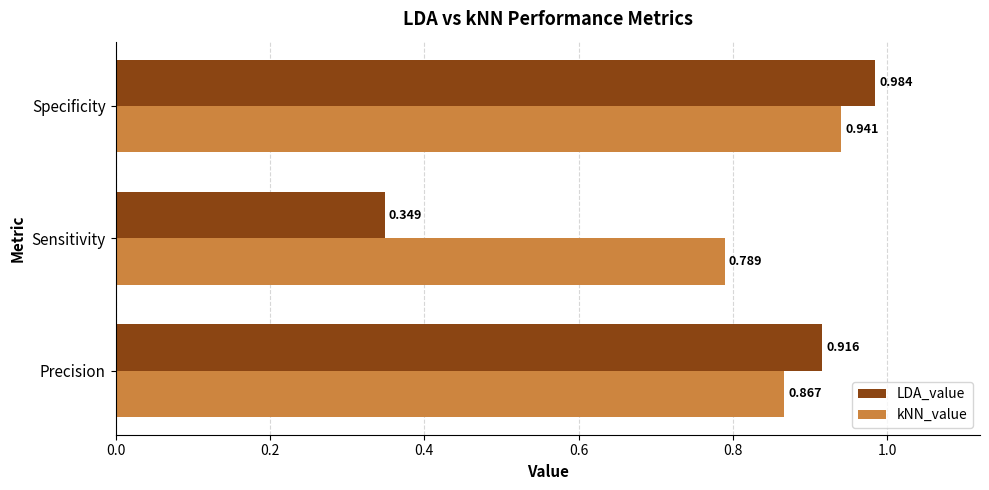

What is the difference between the maximum and minimum values in the kNN_value series?

0.2